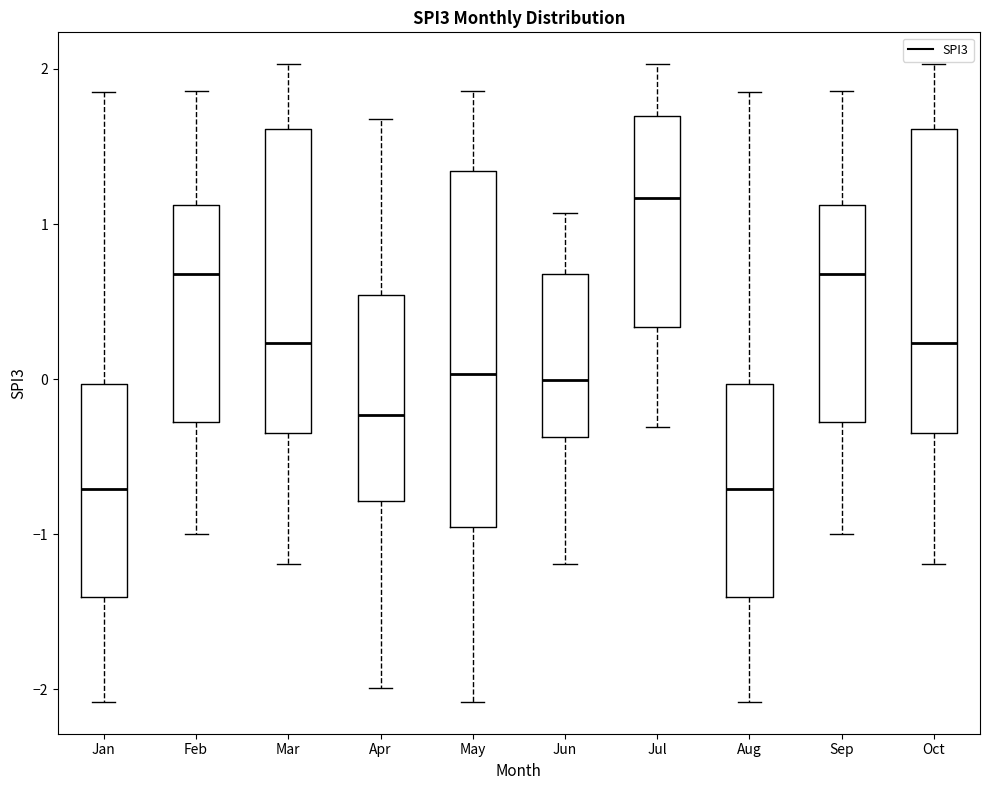

Which box is the tallest, from its lower edge to its upper edge?

May